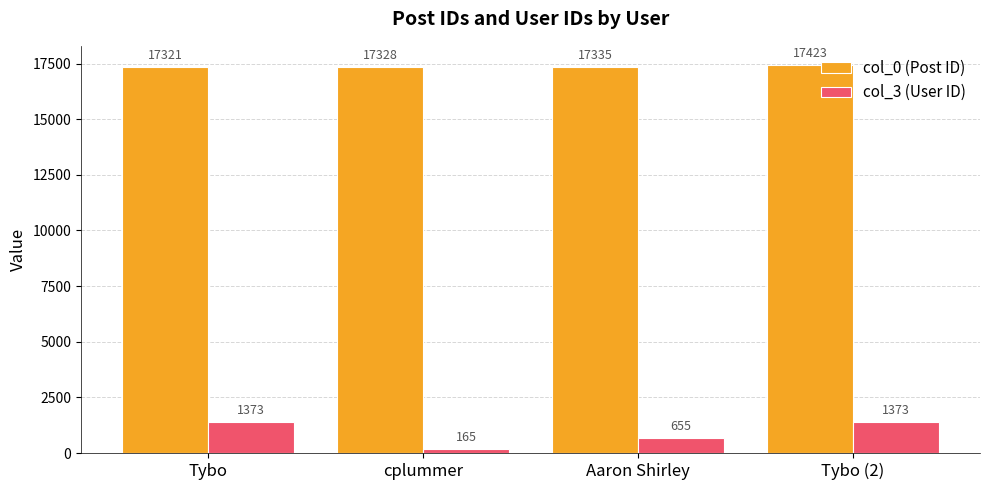

Reading left to right, list all the values displayed in this chart.

col_0 (Post ID): 17321	17328	17335	17423
col_3 (User ID): 1373	165	655	1373